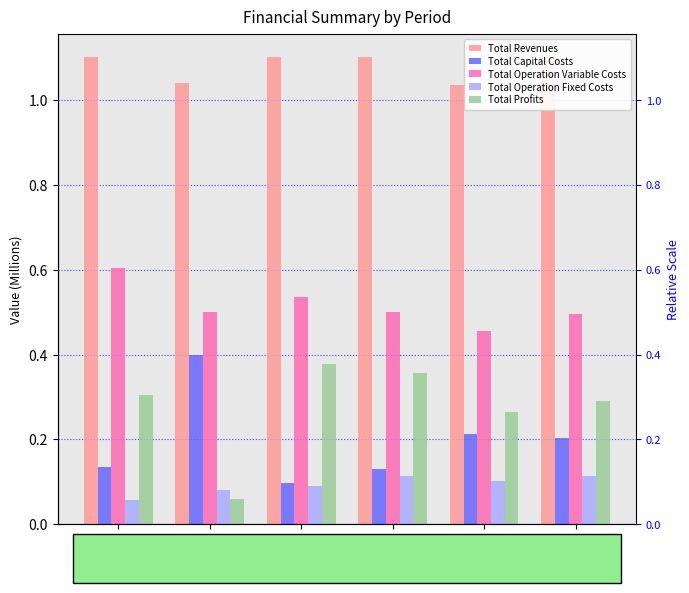

Are the bars horizontal?

No